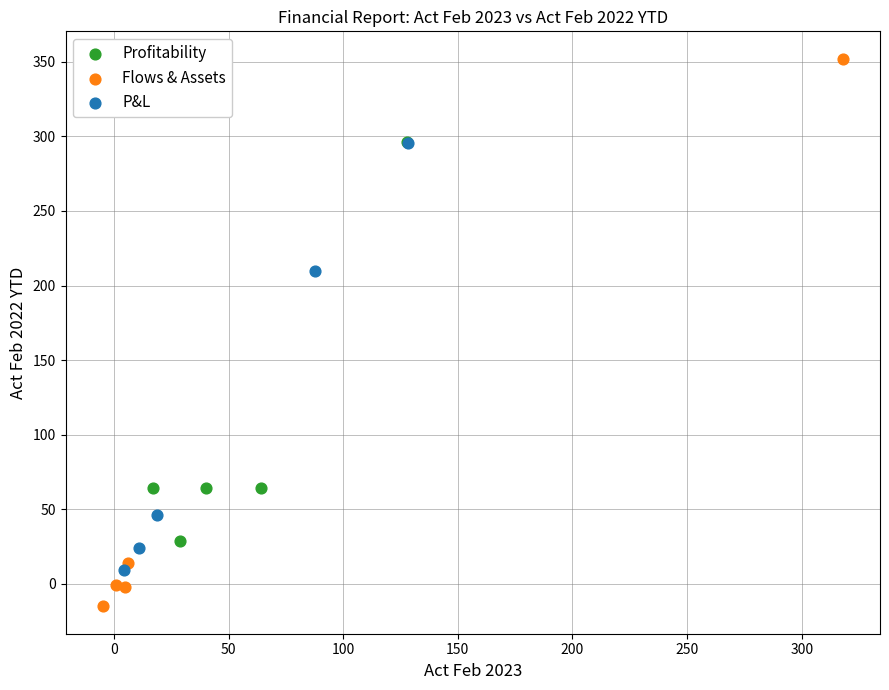

Which series reaches the minimum Y coordinate?

Flows & Assets